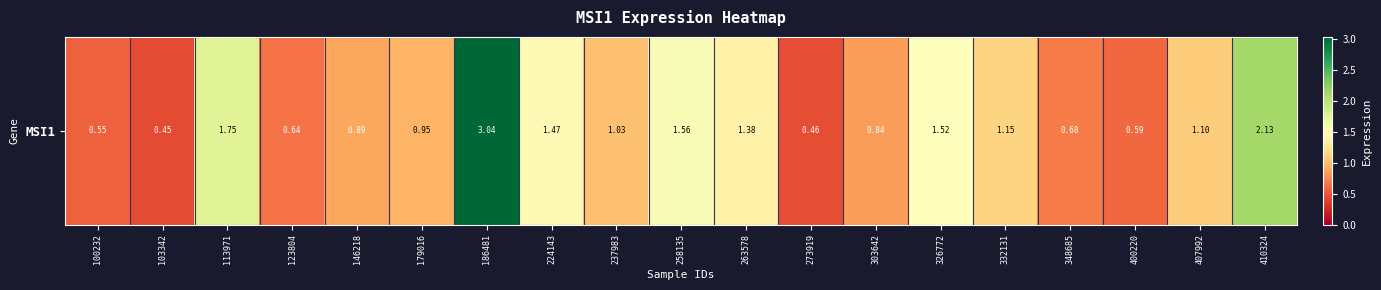

What is the change in value from 123804 to 263578?

+0.7